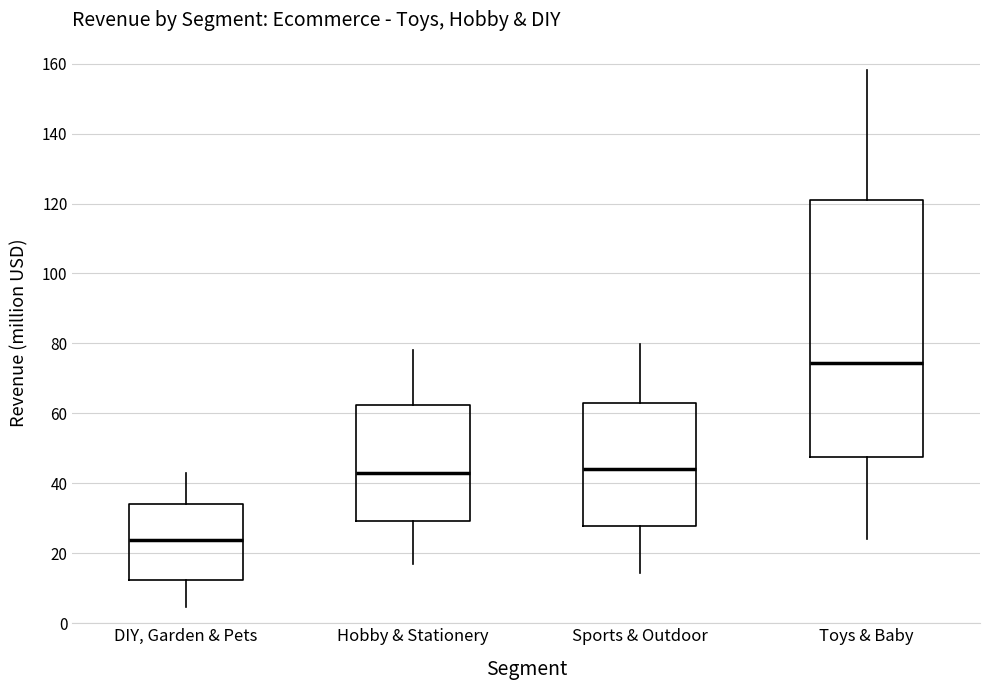

Reading left to right, read every box against the y-axis: the position of its median line, the range the box covers, and the ends of its whiskers. The values are not printed on the chart, so give them approximately, as read against the axis.

DIY, Garden & Pets: median 24, box 12 to 34, whiskers 4 to 44
Hobby & Stationery: median 42, box 30 to 62, whiskers 16 to 78
Sports & Outdoor: median 44, box 28 to 64, whiskers 14 to 80
Toys & Baby: median 74, box 48 to 122, whiskers 24 to 158